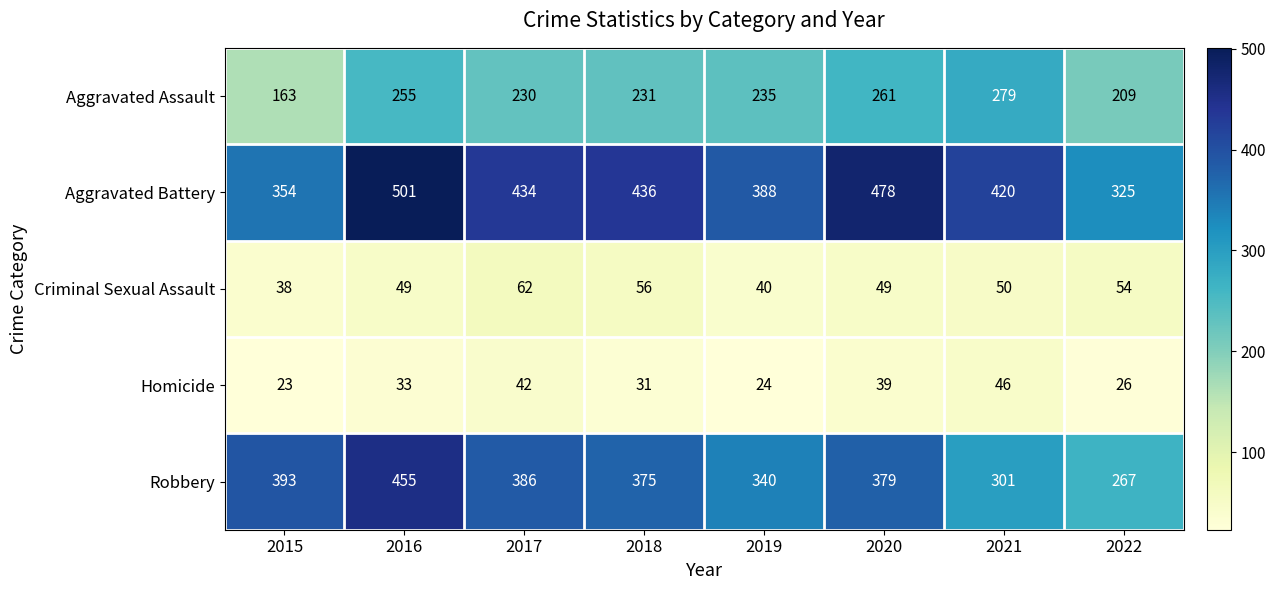

What is the sum of the Robbery values at 2017 and 2016?

841